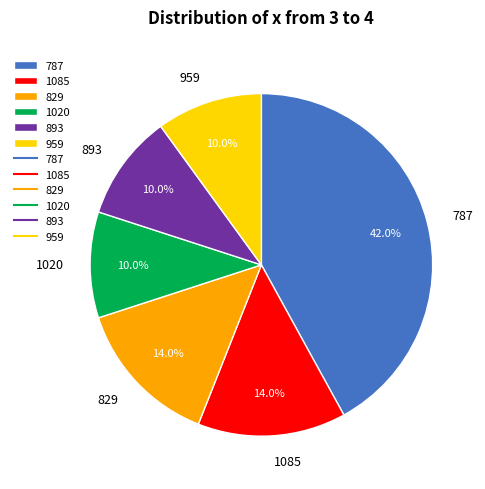

What percentage do 1085 and 829 together represent?

28.0%